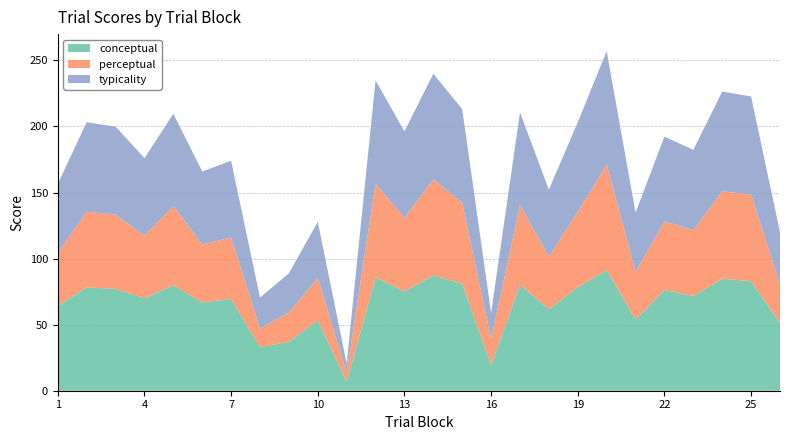

Reading right to left, list all the values displayed in this chart.

conceptual: 51.0	82.9	84.8	71.7	76.3	53.9	91.3	78.4	61.7	80.2	19.2	81.0	87.3	75.1	85.9	6.6	53.4	37.0	32.9	69.4	66.8	79.9	70.1	77.0	78.2	64.2
perceptual: 28.9	65.5	66.2	49.8	51.9	36.0	80.1	57.0	39.8	60.2	20.0	61.1	72.7	55.8	70.7	7.1	31.8	22.3	14.1	46.6	43.8	59.8	47.3	56.2	57.2	40.1
typicality: 40.0	74.2	75.5	60.8	64.1	45.0	85.7	67.7	50.7	70.2	19.6	71.0	80.0	65.4	78.3	6.9	42.6	29.6	23.5	58.0	55.3	69.9	58.7	66.6	67.7	52.2